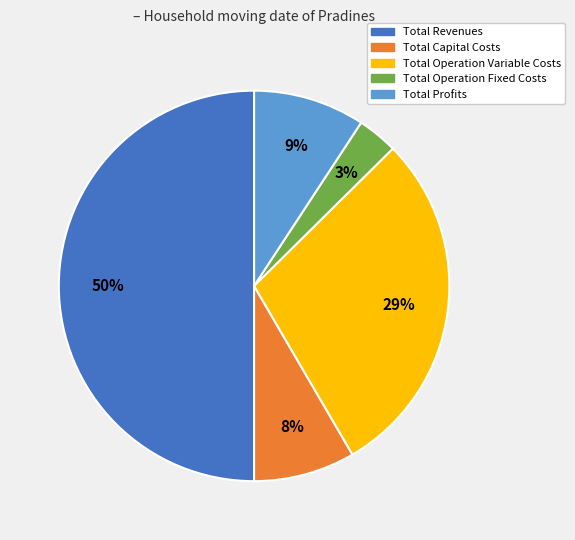

Combined, do Total Profits and Total Operation Variable Costs account for over 50%?

No